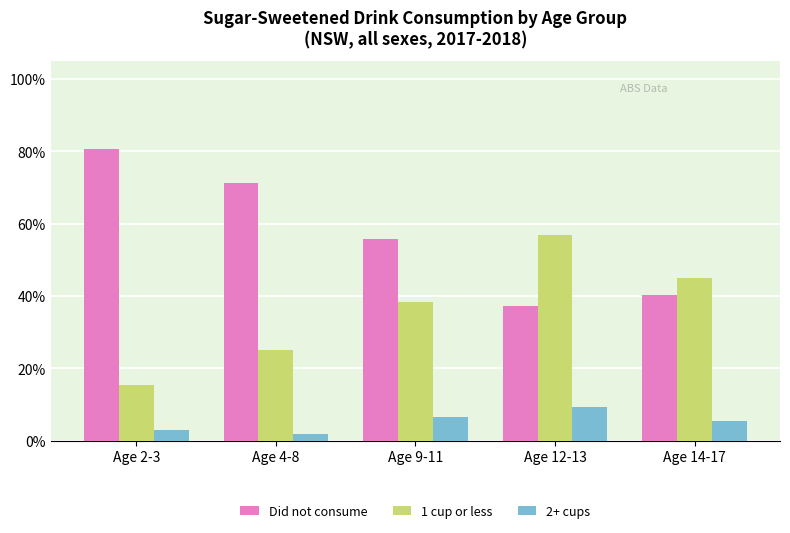

Are the bars grouped side by side (vs. stacked)?

Yes